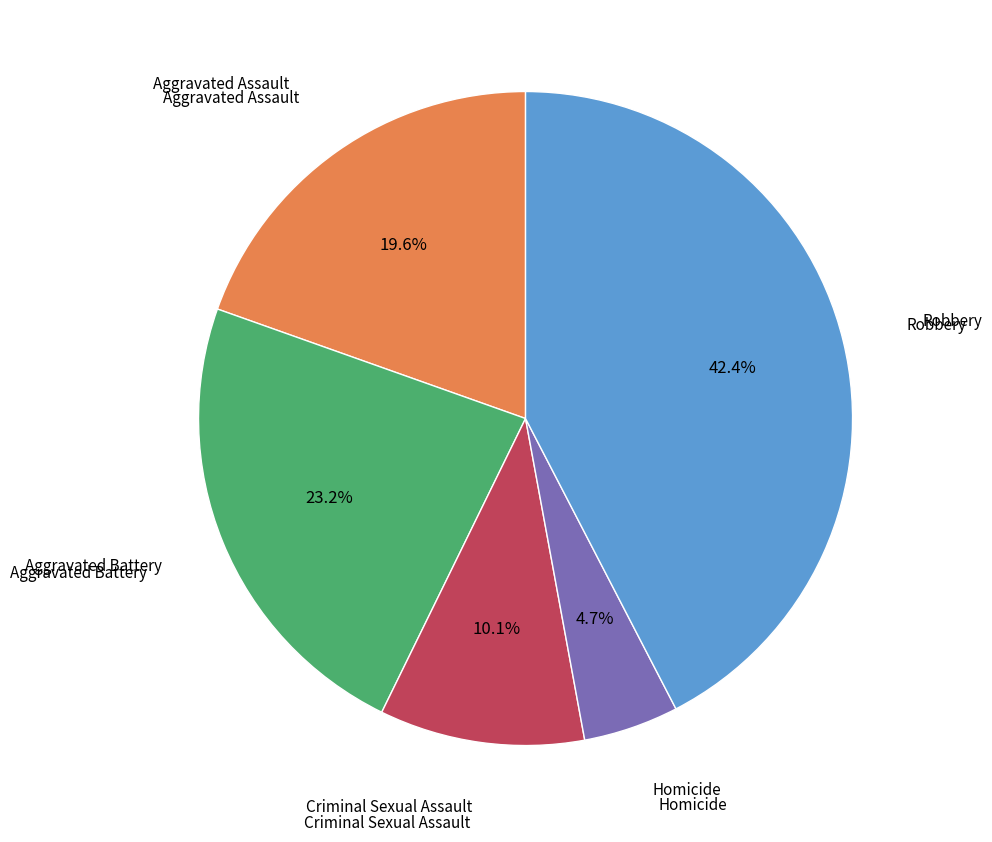

To the nearest percent, what is the difference between the largest and smallest slice percentages?

38%